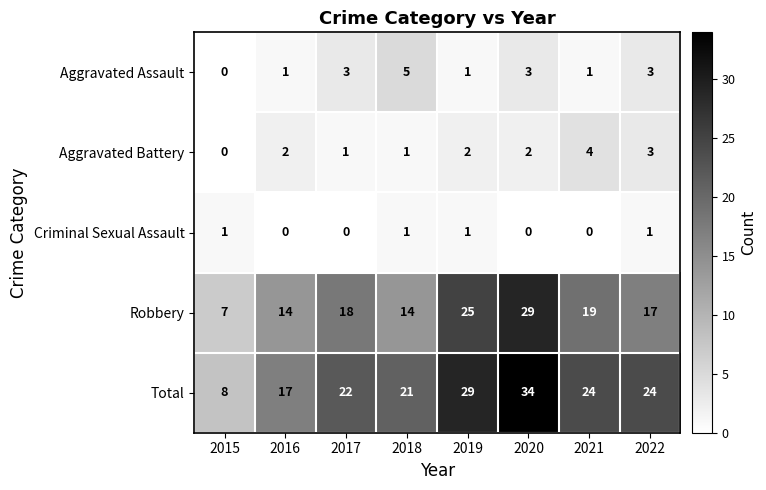

How many categories are shown in the chart?

8